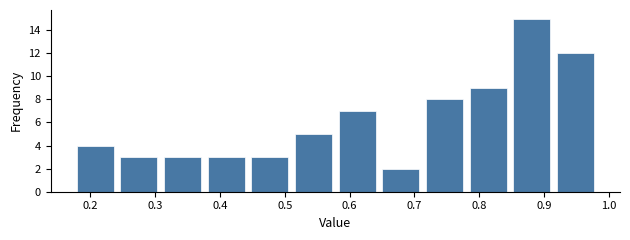

What is the height of the bar covering 0.91 to 0.98 on the x-axis? Neither the bar edges nor the heights are printed on the chart, so give them approximately, as read against the axes.

12